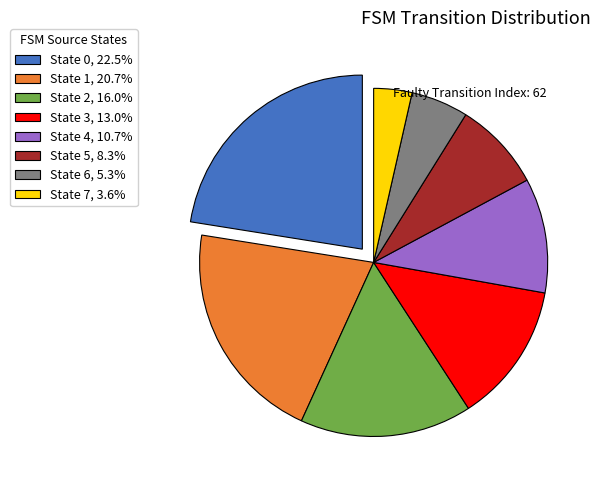

What is the ratio of the value at State 5, 8.3% to the value at State 0, 22.5%?

0.4